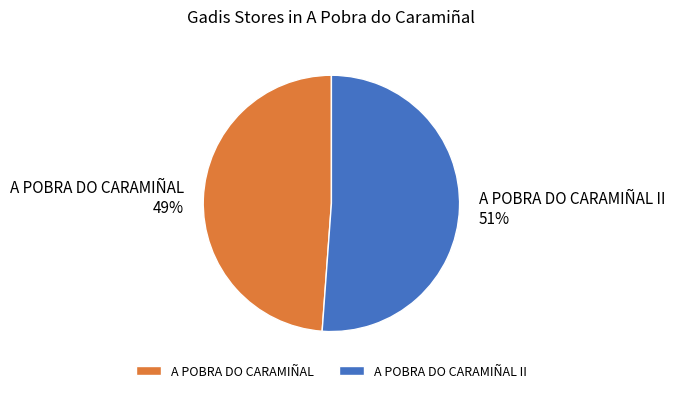

To the nearest percent, what is the difference between the largest and smallest slice percentages?

2%